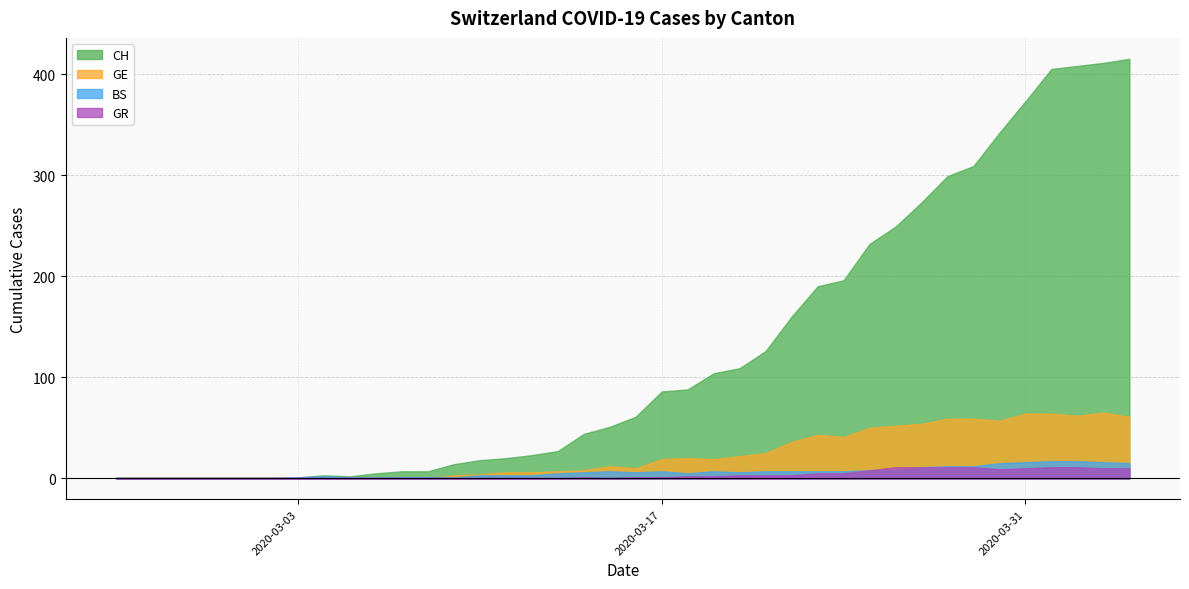

Reading right to left, what are all the values shown in this chart?

CH: 39=415	38=411	37=408	36=405	35=373	34=342	33=309	32=299	31=273	30=249	29=232	28=196	27=190	26=160	25=126	24=109	23=104	22=88	21=86	20=61	19=51	18=44	17=27	16=23	15=20	14=18	13=14	12=7	11=7	10=5	9=2	8=3	7=1	6=0	5=0	4=0	3=0	2=0	1=0	0=0
GE: 39=61	38=65	37=62	36=64	35=64	34=57	33=59	32=59	31=54	30=52	29=50	28=41	27=43	26=36	25=25	24=22	23=19	22=20	21=19	20=10	19=12	18=8	17=7	16=6	15=6	14=4	13=3	12=0	11=0	10=0	9=0	8=0	7=0	6=0	5=0	4=0	3=0	2=0	1=0	0=0
BS: 39=15	38=16	37=17	36=17	35=16	34=15	33=12	32=12	31=11	30=8	29=8	28=7	27=7	26=7	25=7	24=6	23=7	22=5	21=7	20=6	19=7	18=6	17=5	16=3	15=3	14=3	13=1	12=1	11=1	10=1	9=1	8=2	7=1	6=0	5=0	4=0	3=0	2=0	1=0	0=0
GR: 39=10	38=10	37=11	36=11	35=10	34=9	33=11	32=11	31=11	30=11	29=8	28=5	27=5	26=3	25=3	24=3	23=2	22=2	21=1	20=1	19=0	18=1	17=0	16=0	15=0	14=0	13=0	12=0	11=0	10=0	9=0	8=0	7=0	6=0	5=0	4=0	3=0	2=0	1=0	0=0